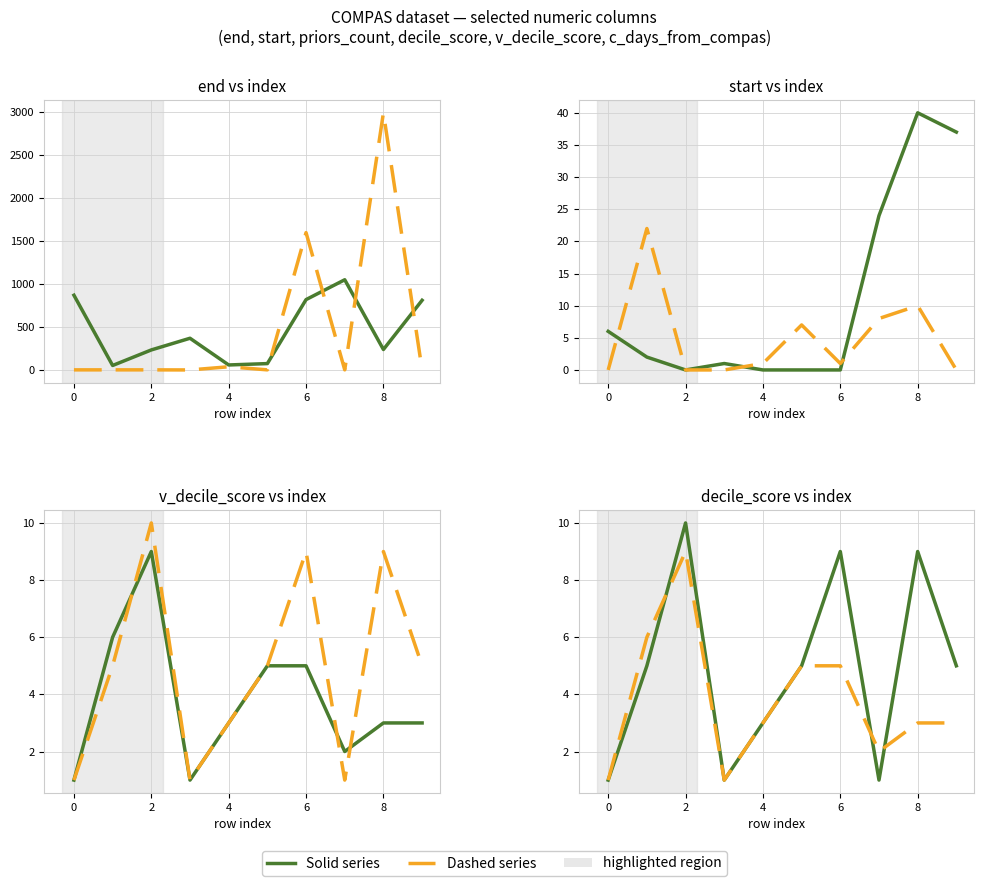

At which label does end reach its peak?

7